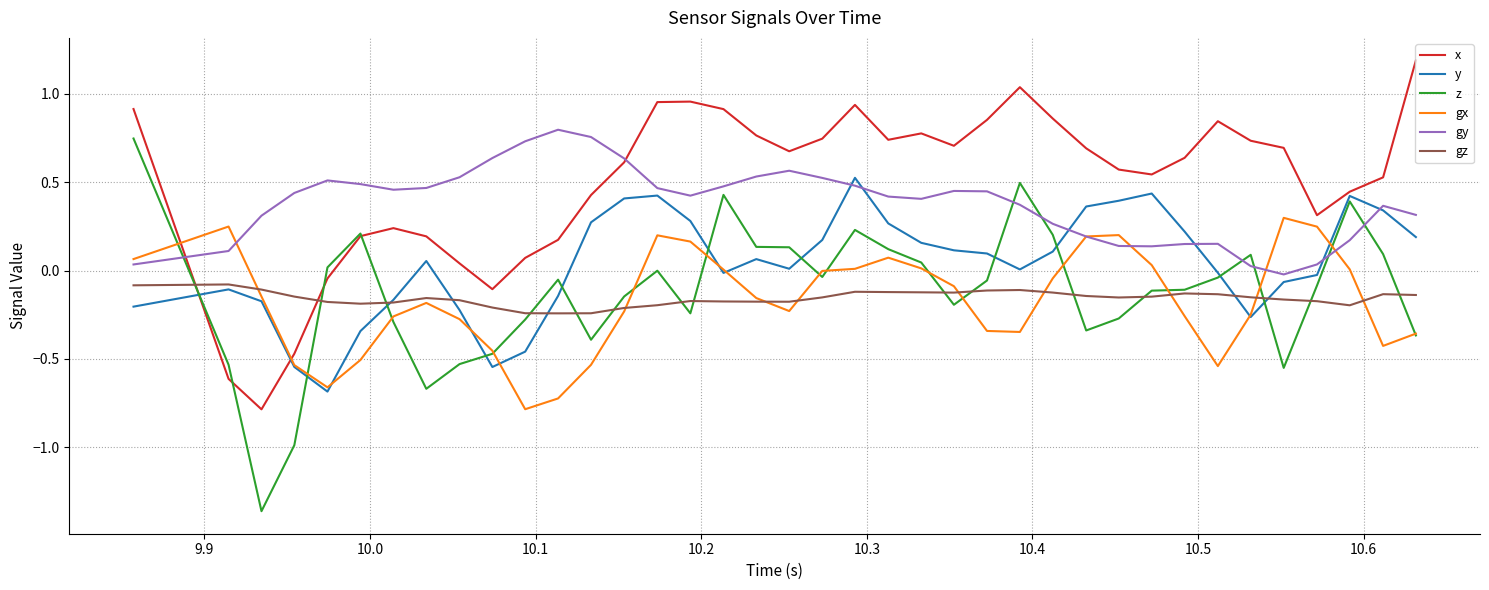

What is the maximum value shown in the chart?

1.2